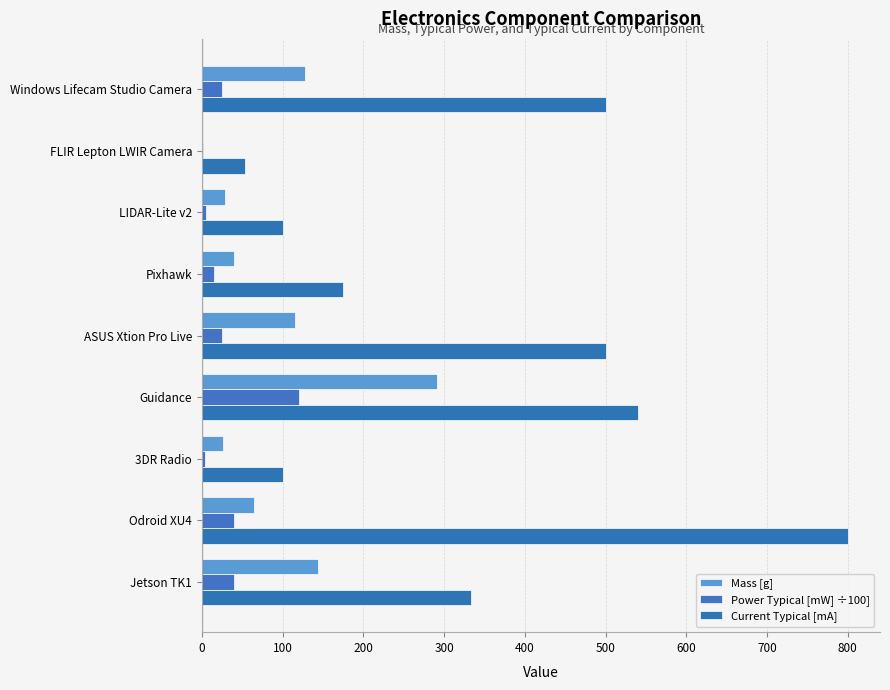

What are all the series names shown in the legend?

Mass [g], Power Typical [mW] ÷100], Current Typical [mA]